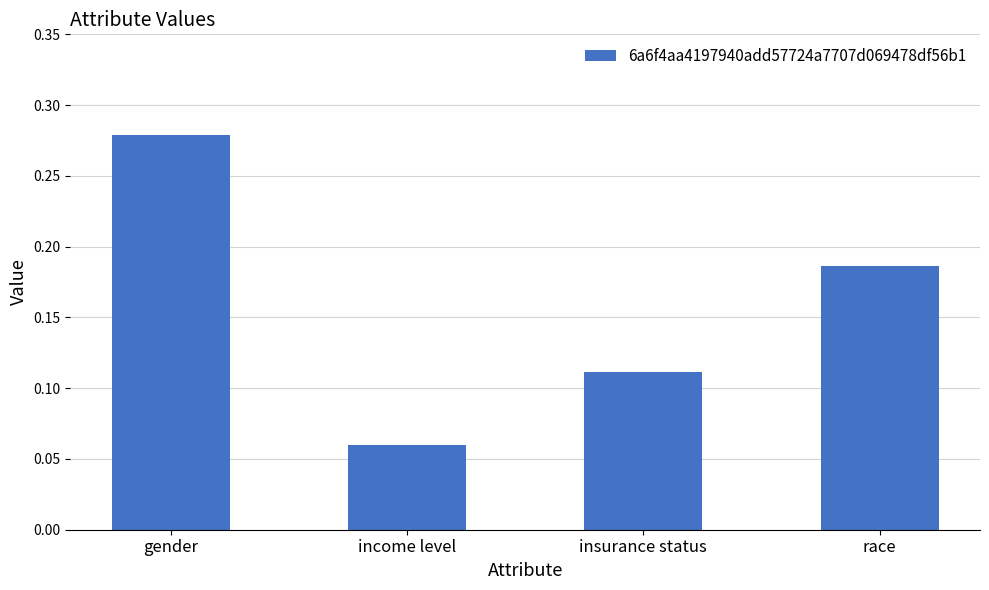

What is the label of the 4th bar from the left?

race